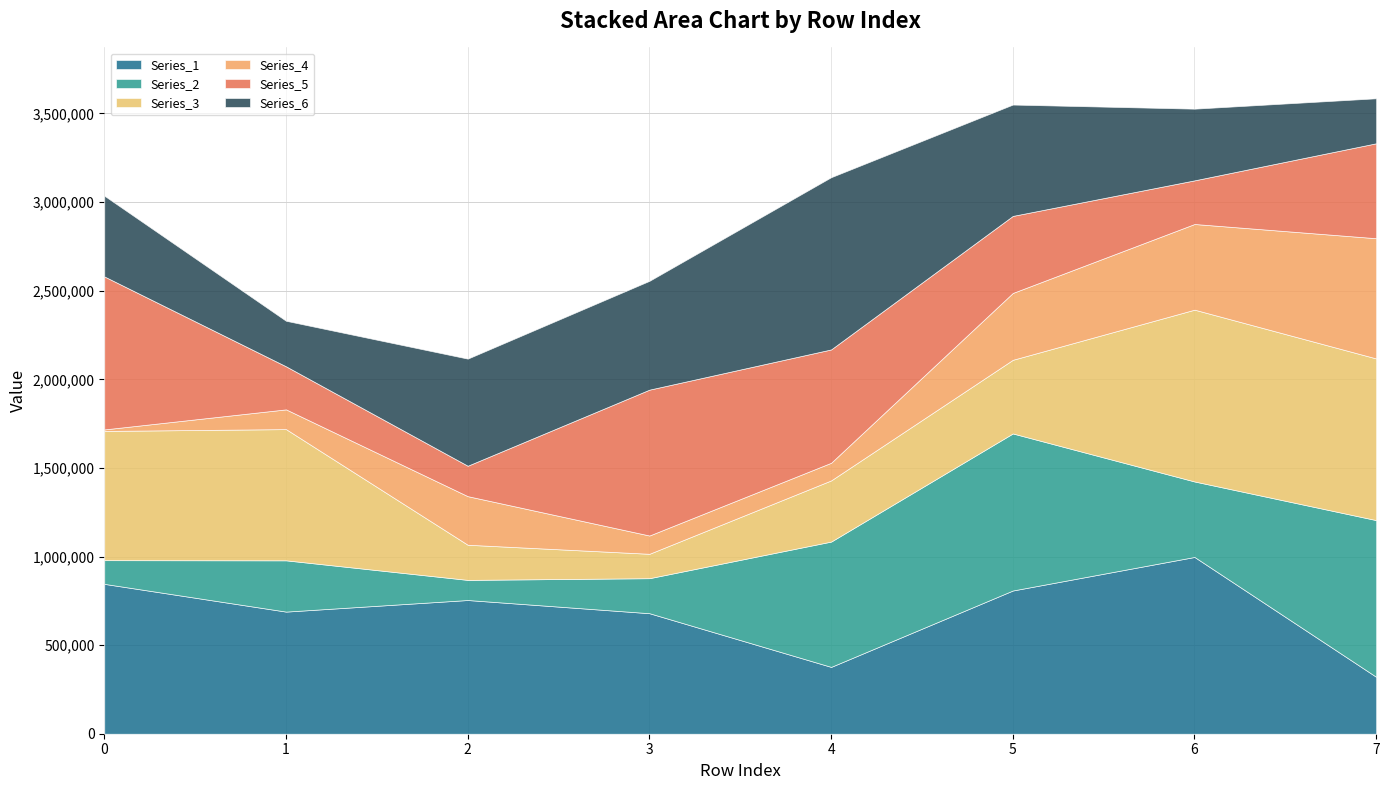

Where is Series_3 nearest to the value 553607?

5